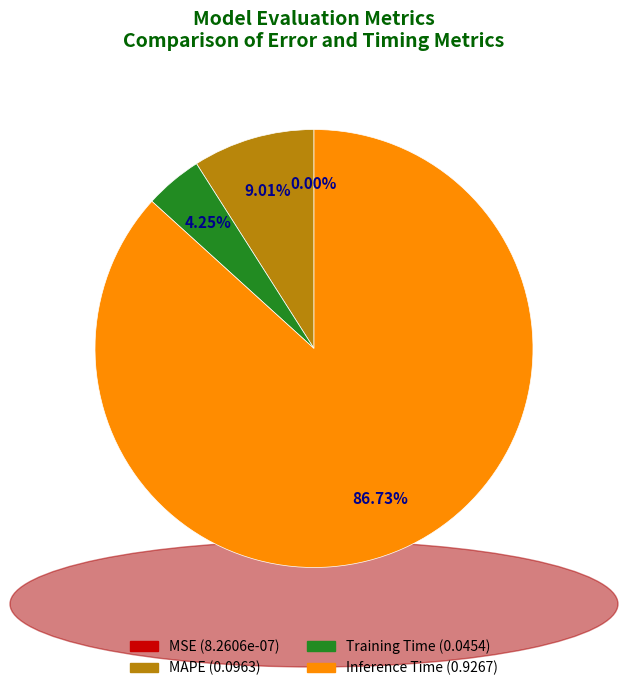

To the nearest percent, what is the difference between the largest and smallest slice percentages?

87%